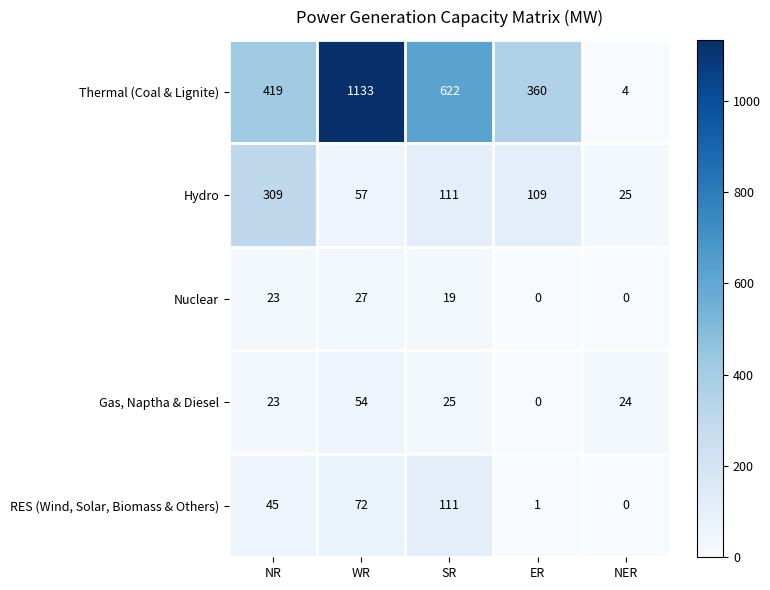

How many data points in Gas, Naptha & Diesel are less than 24?

2